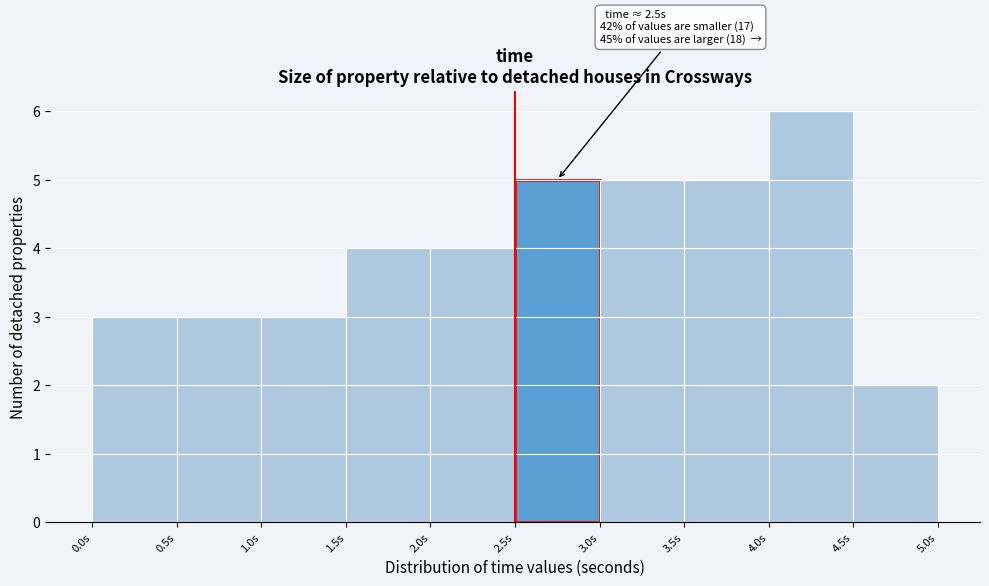

Which range on the x-axis has the tallest bar?

4.0 to 4.5